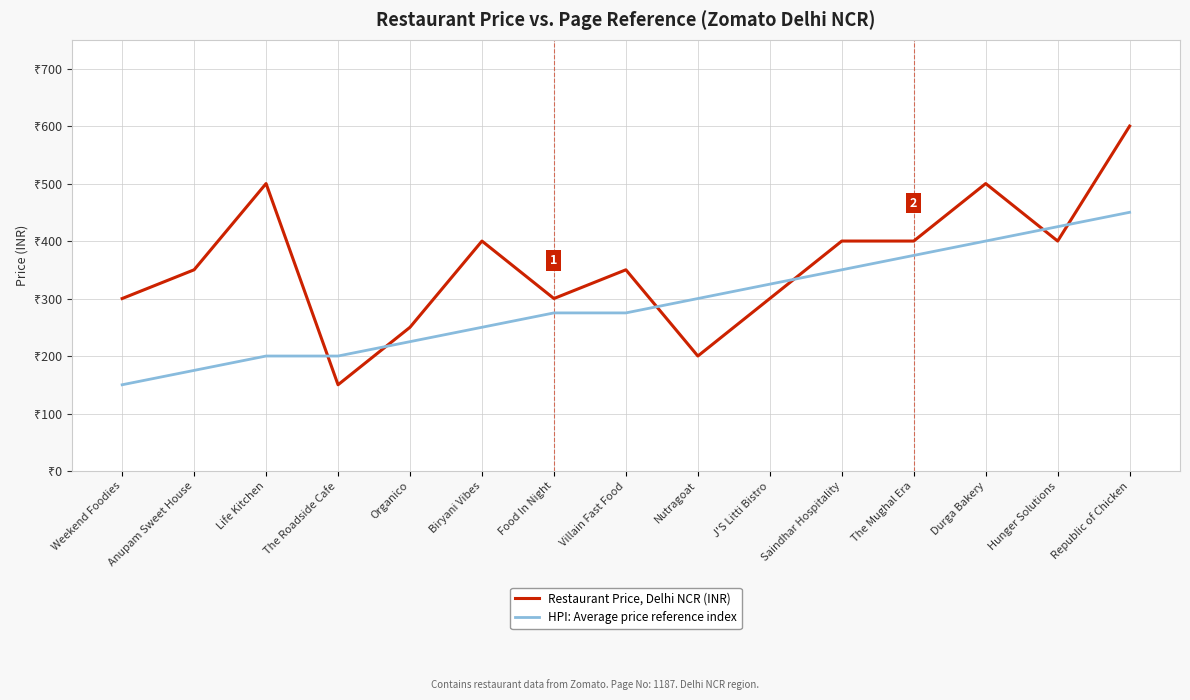

Where do Restaurant Price, Delhi NCR (INR) and HPI: Average price reference index first cross each other?

Life Kitchen and The Roadside Cafe